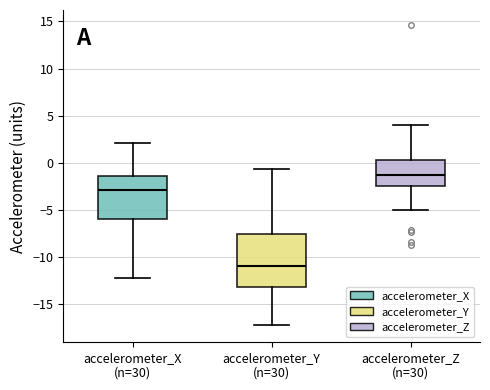

Comparing the boxes themselves (not the whiskers), which one is the tallest?

accelerometer_Y (n=30)